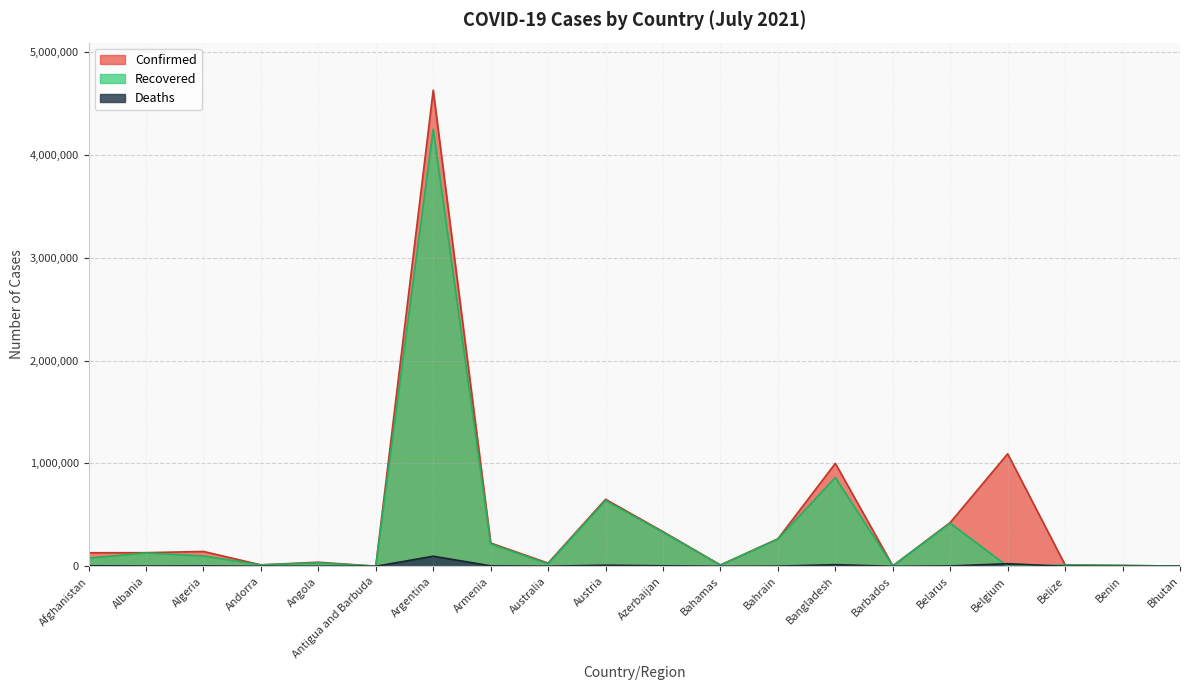

Reading left to right, extract all data points from this chart.

Confirmed: Afghanistan=131586	Albania=132580	Algeria=144483	Andorra=14075	Angola=39791	Antigua and Barbuda=1266	Argentina=4627537	Armenia=226285	Australia=31017	Austria=651291	Azerbaijan=336962	Bahamas=13024	Bahrain=267038	Bangladesh=1000543	Barbados=4128	Belarus=425804	Belgium=1093700	Belize=13518	Benin=8227	Bhutan=2258
Recovered: Afghanistan=79446	Albania=130043	Algeria=100383	Andorra=13770	Angola=34169	Antigua and Barbuda=1222	Argentina=4246200	Armenia=217587	Australia=23855	Austria=638719	Azerbaijan=330668	Bahamas=11855	Bahrain=264340	Bangladesh=862384	Barbados=4036	Belarus=418920	Belgium=0	Belize=12848	Benin=8000	Bhutan=1933
Deaths: Afghanistan=5561	Albania=2456	Algeria=3811	Andorra=127	Angola=928	Antigua and Barbuda=42	Argentina=98148	Armenia=4542	Australia=910	Austria=10722	Azerbaijan=4982	Bahamas=252	Bahrain=1374	Bangladesh=16004	Barbados=48	Belarus=3236	Belgium=25198	Belize=330	Benin=105	Bhutan=1